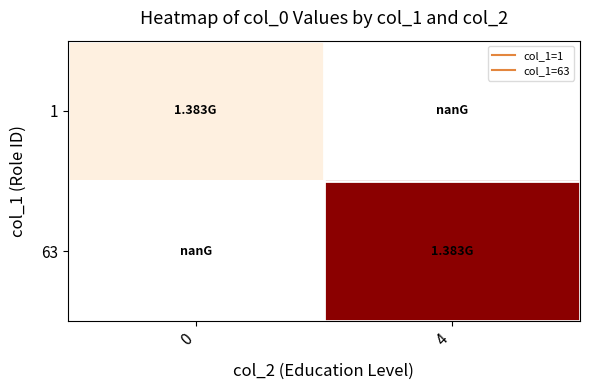

List the series in order of their overall mean, highest first.

1, 63